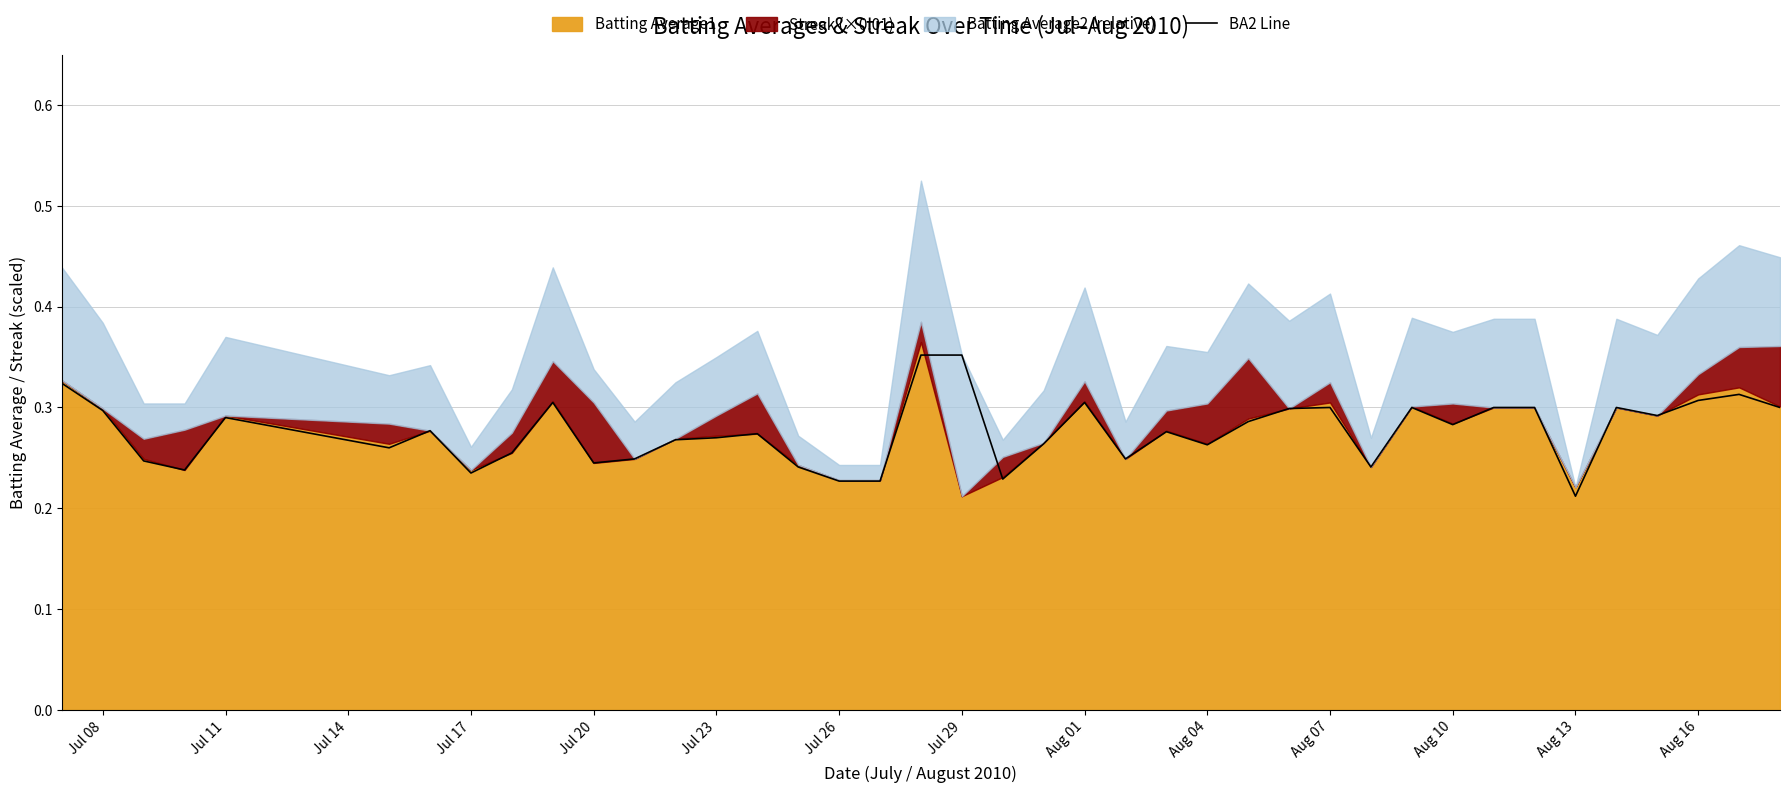

Is it true that BA2 Line equals 0.4 at Jul 20?

False